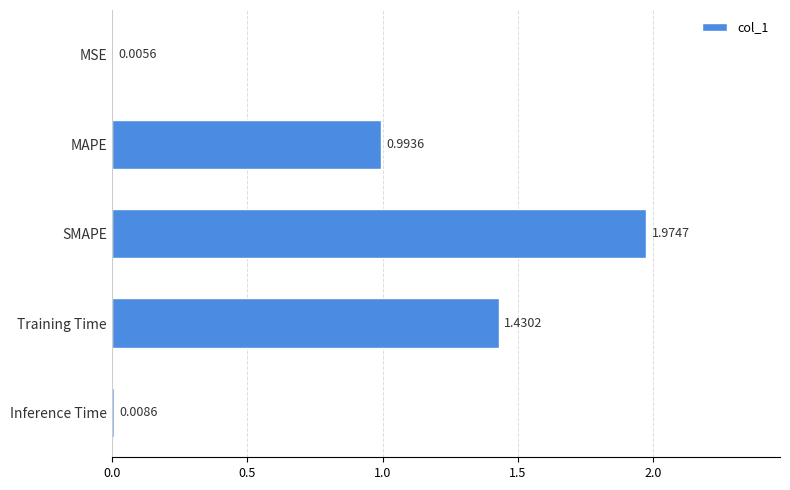

Which has a higher value, Inference Time or SMAPE?

SMAPE